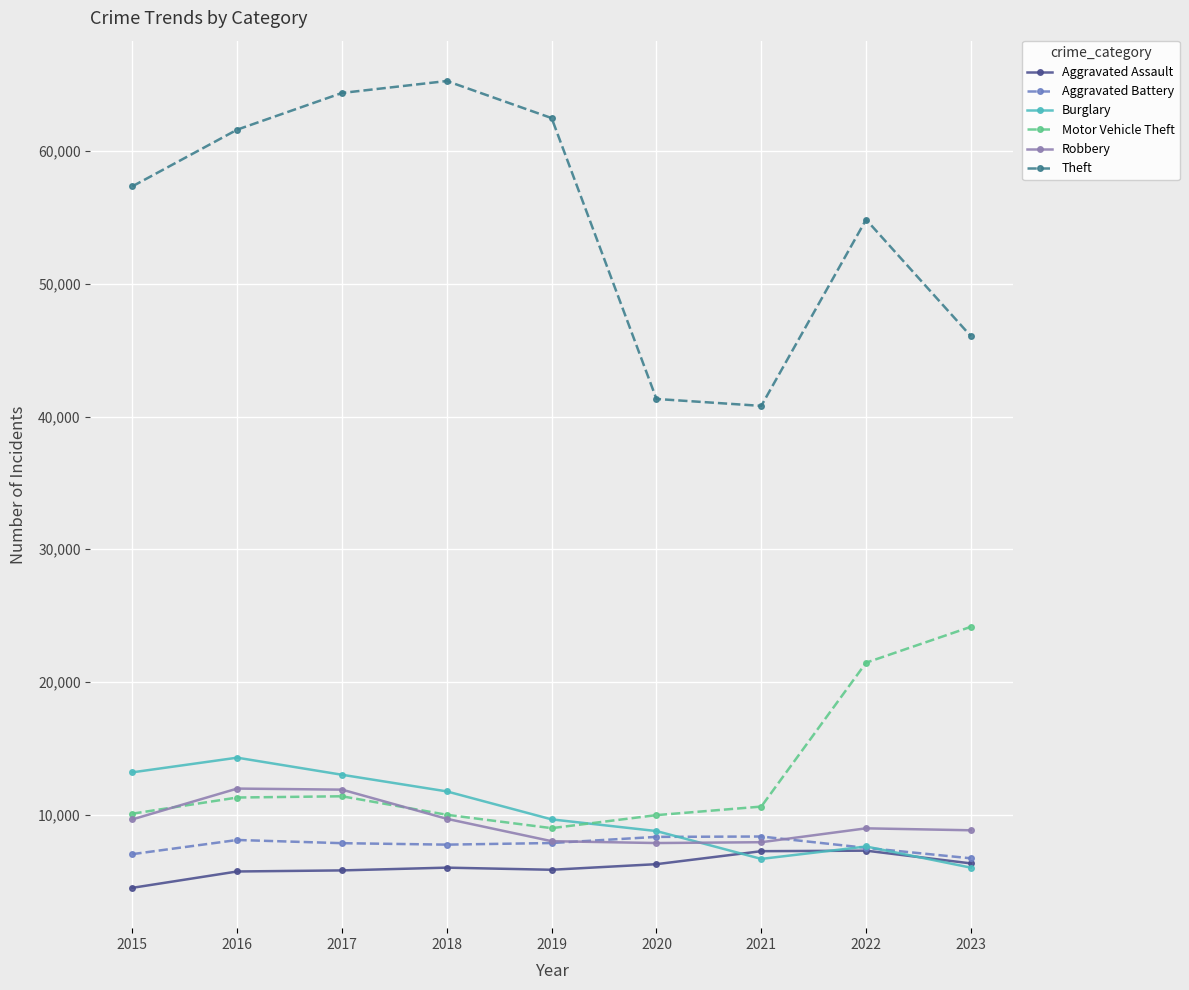

What is the difference between the highest and lowest values at 2023?

40053